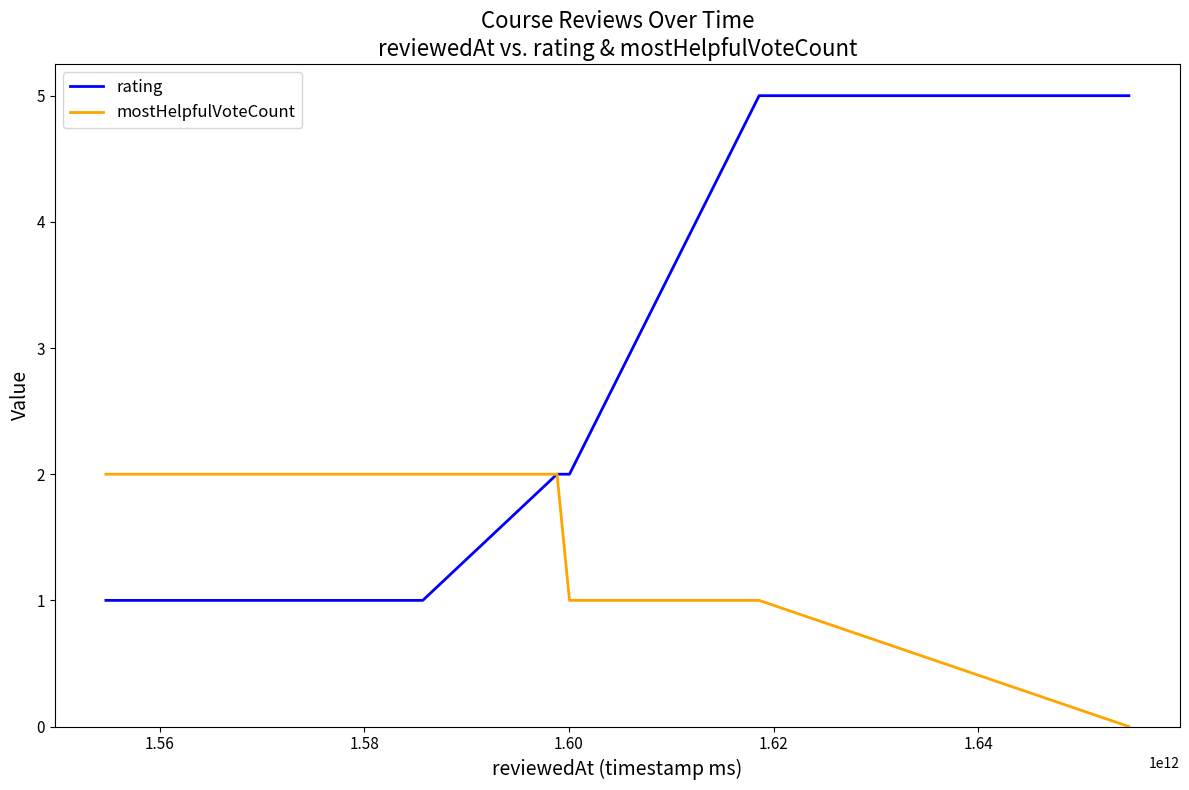

Does the chart have visible grid lines?

No